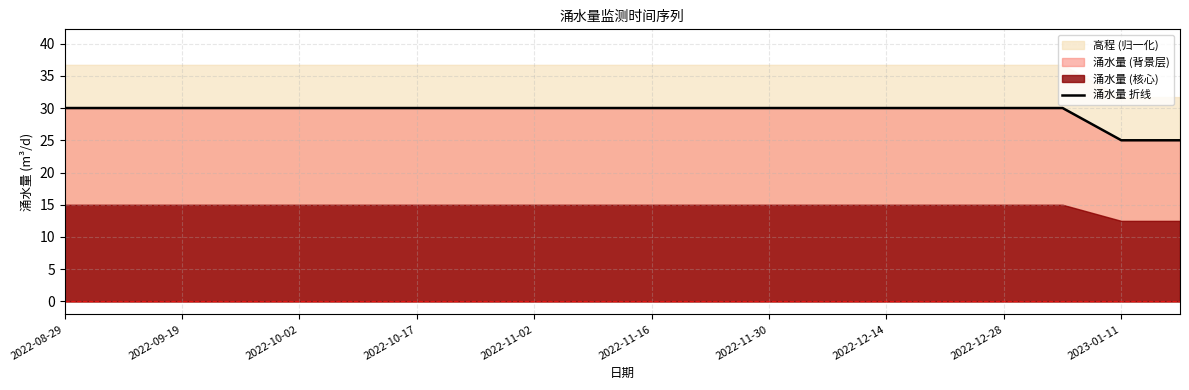

What is the maximum value for 涌水量 折线?

30